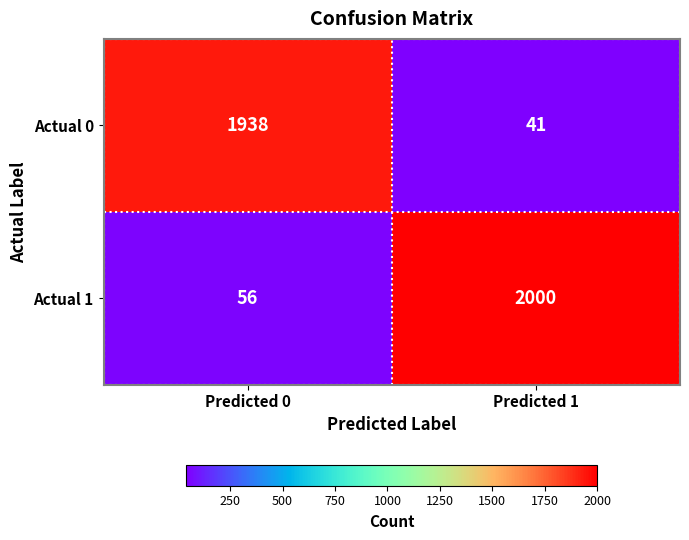

At which label is Actual 1 closest to 1028?

Predicted 0